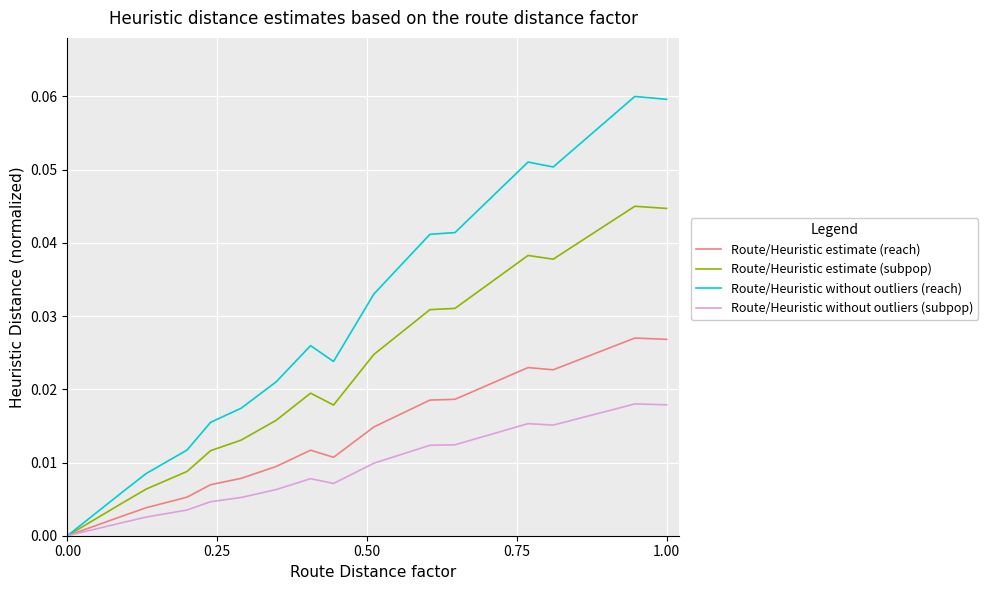

List the series in order of their peak value, highest first.

Route/Heuristic without outliers (reach), Route/Heuristic estimate (subpop), Route/Heuristic estimate (reach), Route/Heuristic without outliers (subpop)